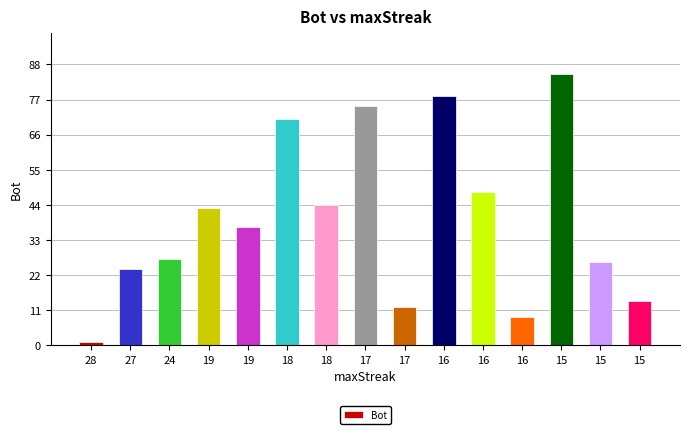

How many series are shown in this chart?

1